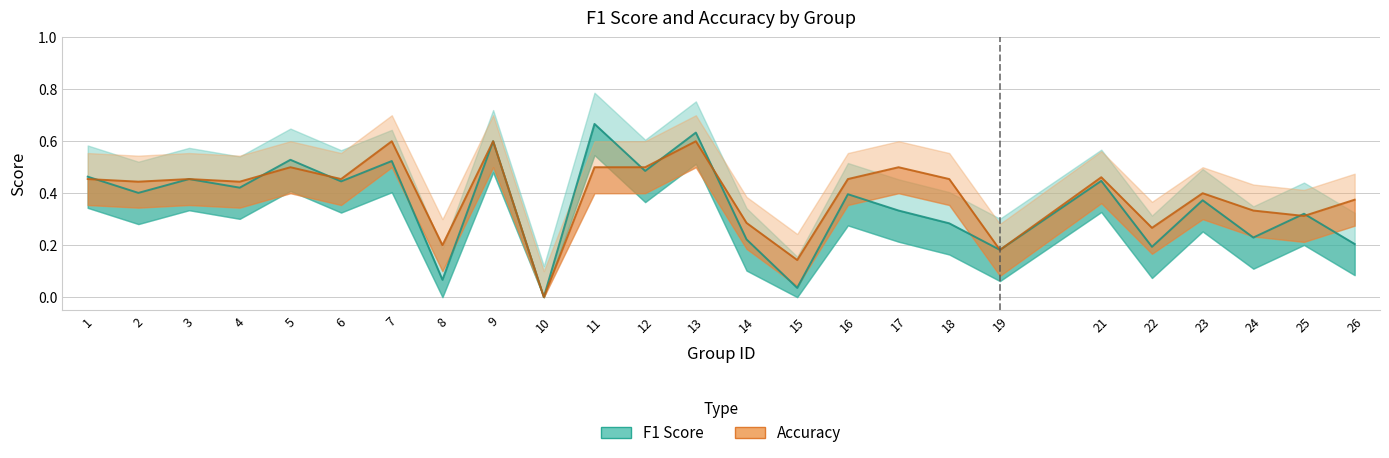

Reading left to right, transcribe all the data shown in this chart.

f1: 1=0.5	2=0.4	3=0.5	4=0.4	5=0.5	6=0.4	7=0.5	8=0.1	9=0.6	10=0.0	11=0.7	12=0.5	13=0.6	14=0.2	15=0.0	16=0.4	17=0.3	18=0.3	19=0.2	21=0.4	22=0.2	23=0.4	24=0.2	25=0.3	26=0.2
accuracy: 1=0.5	2=0.4	3=0.5	4=0.4	5=0.5	6=0.5	7=0.6	8=0.2	9=0.6	10=0.0	11=0.5	12=0.5	13=0.6	14=0.3	15=0.1	16=0.5	17=0.5	18=0.5	19=0.2	21=0.5	22=0.3	23=0.4	24=0.3	25=0.3	26=0.4